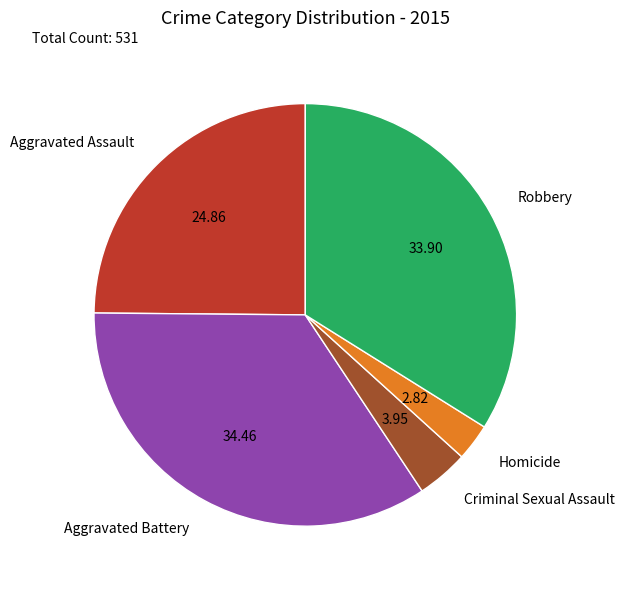

Which has a higher value, Criminal Sexual Assault or Aggravated Battery?

Aggravated Battery